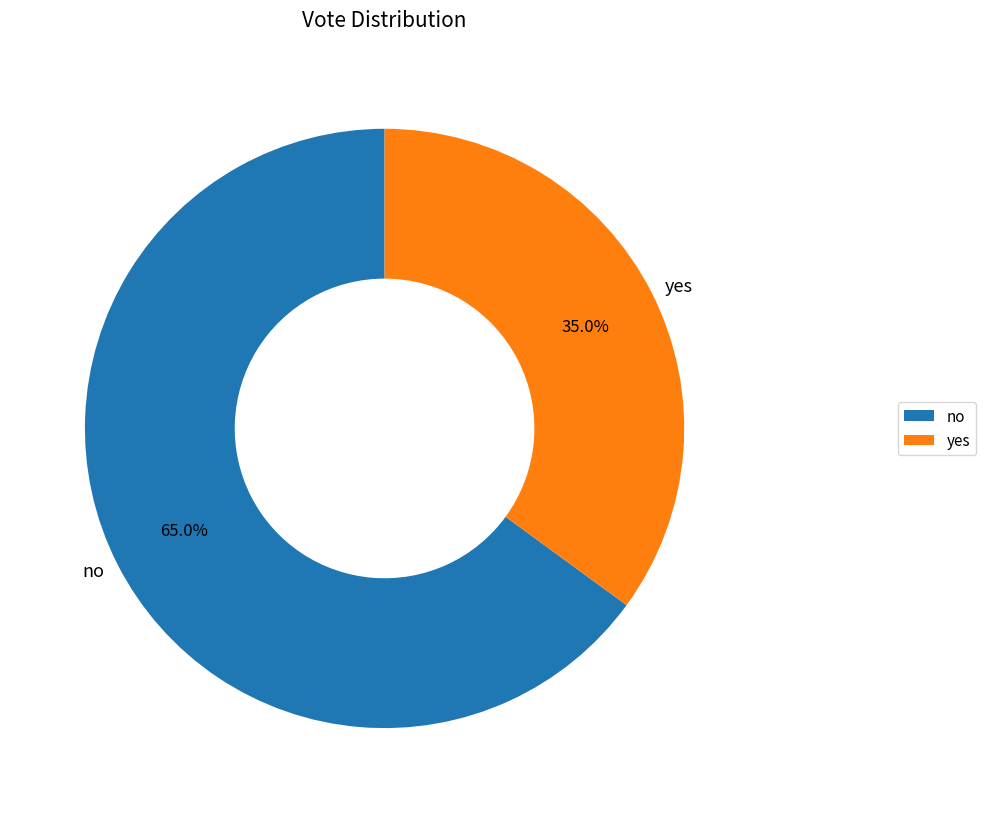

Count the number of slices in the pie.

2